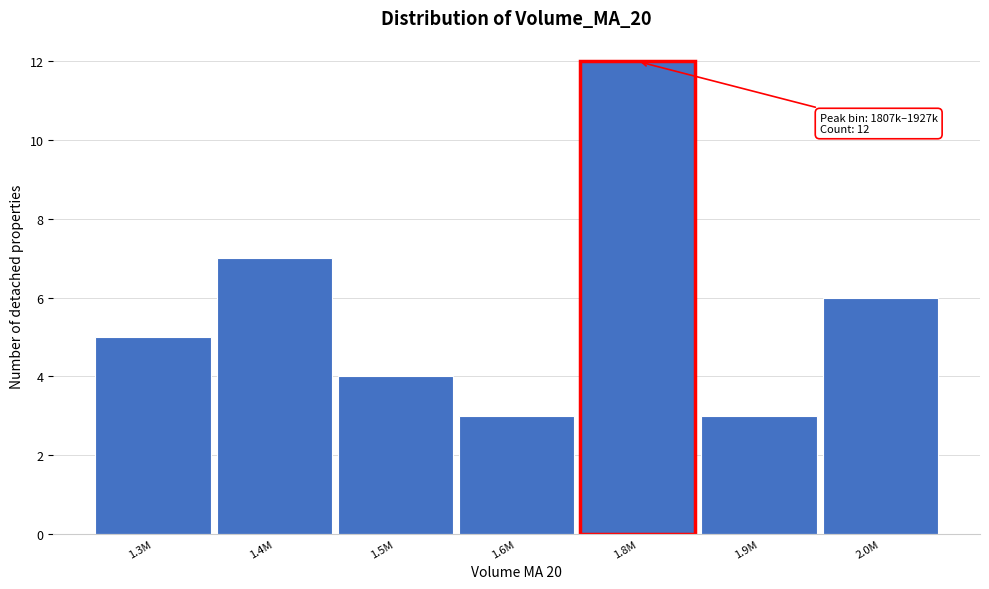

Reading left to right, extract all data points from this chart.

5	7	4	3	12	3	6